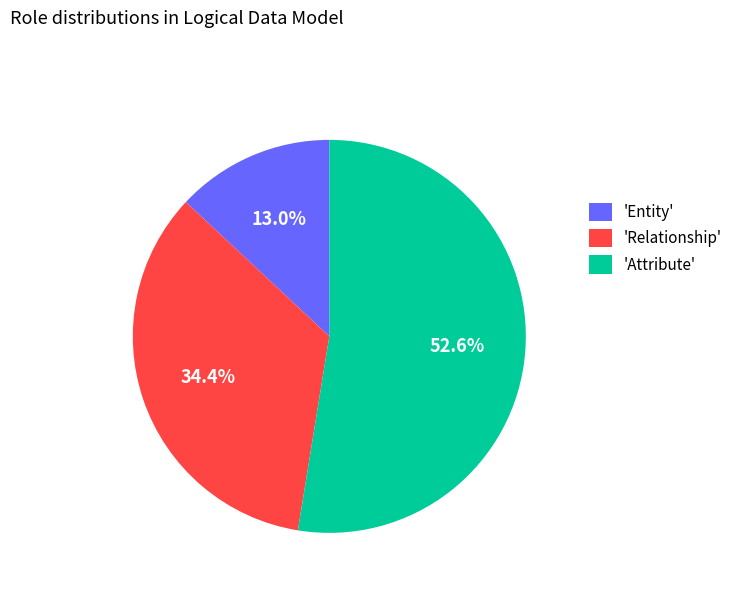

Between 'Relationship' and 'Entity', which is larger?

'Relationship'